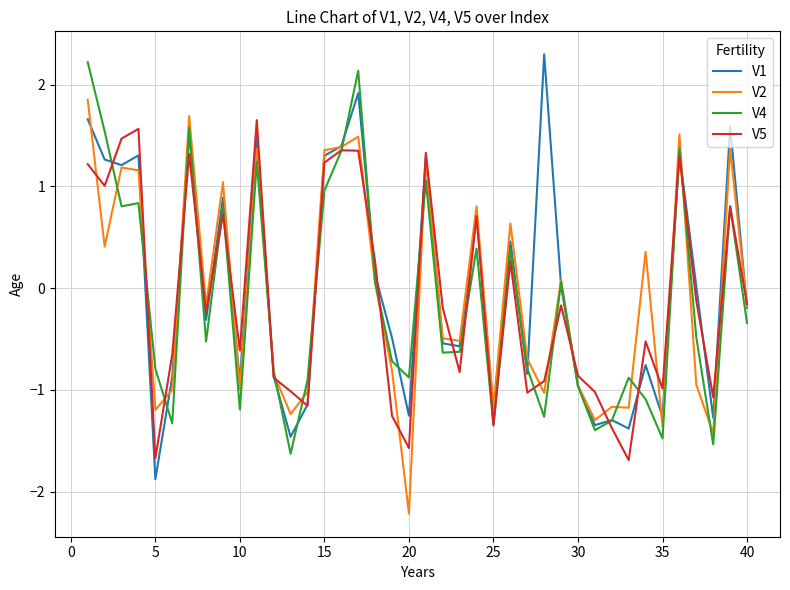

What is the minimum value for V4?

-1.6